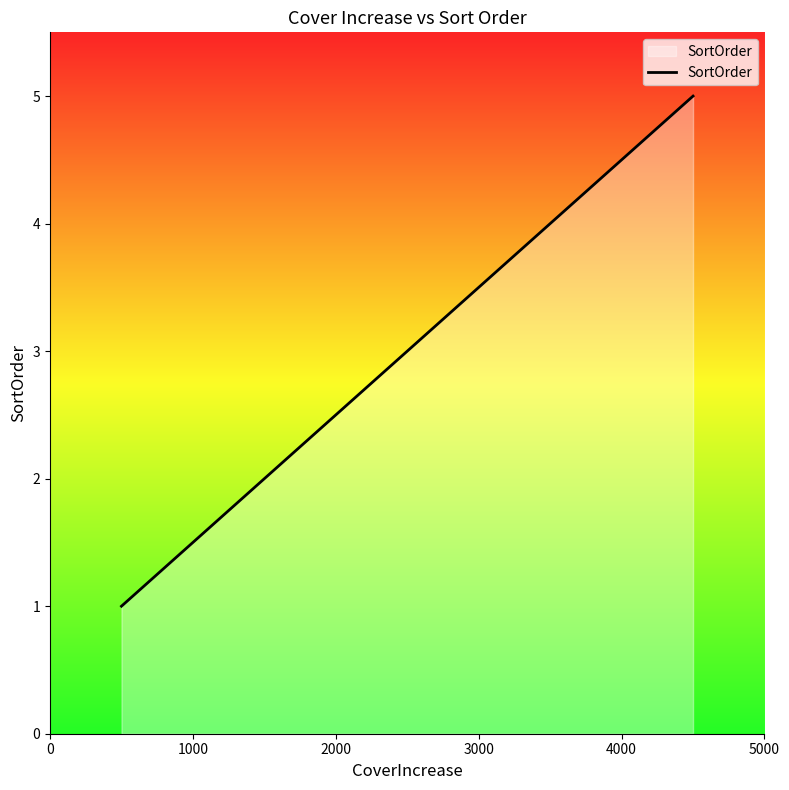

What is the sum of all values?

15